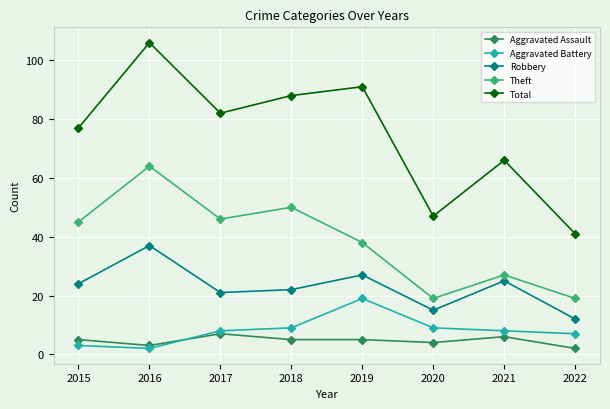

The value of Total at 2019 is 43. True or false?

False